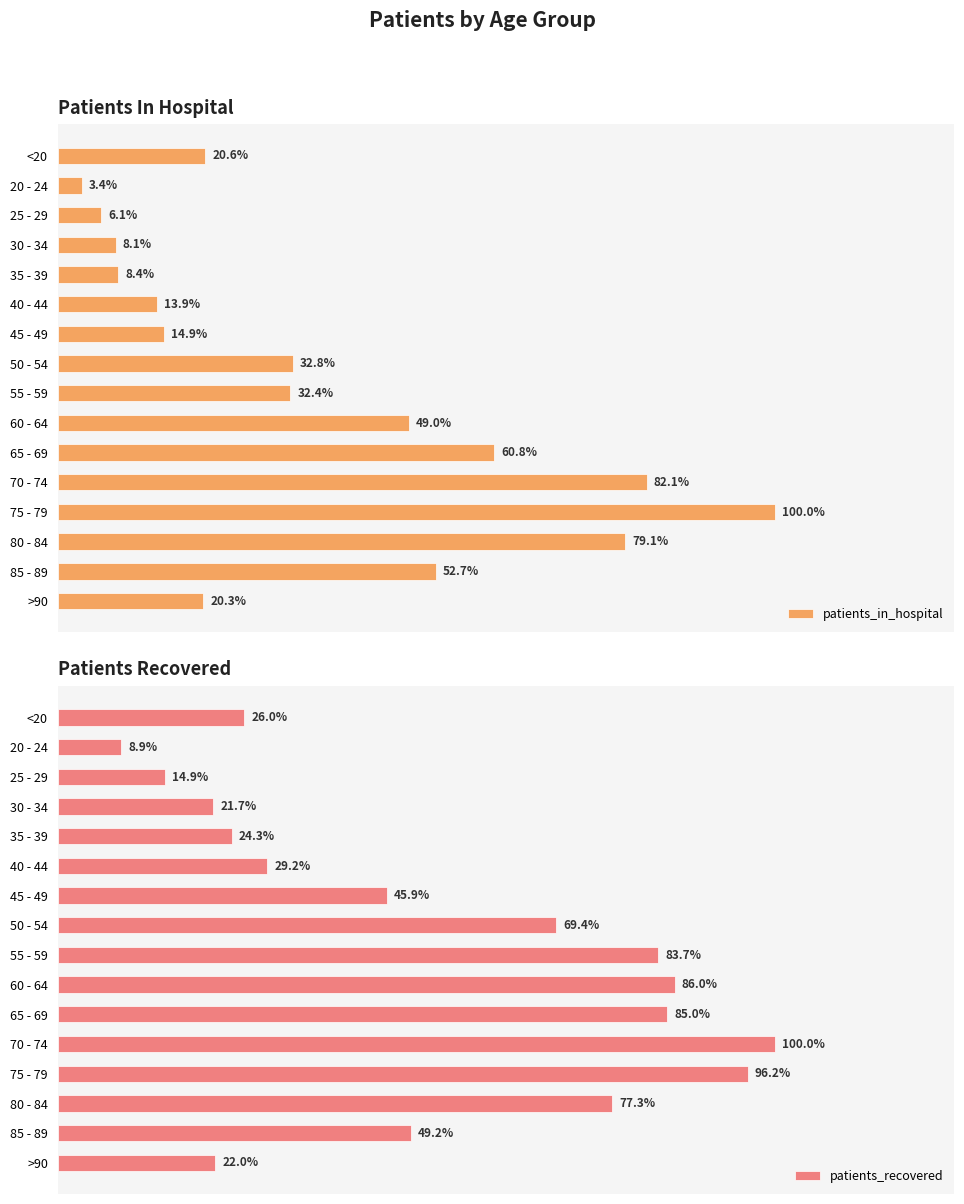

The value of patients_recovered at <20 is 952. True or false?

False